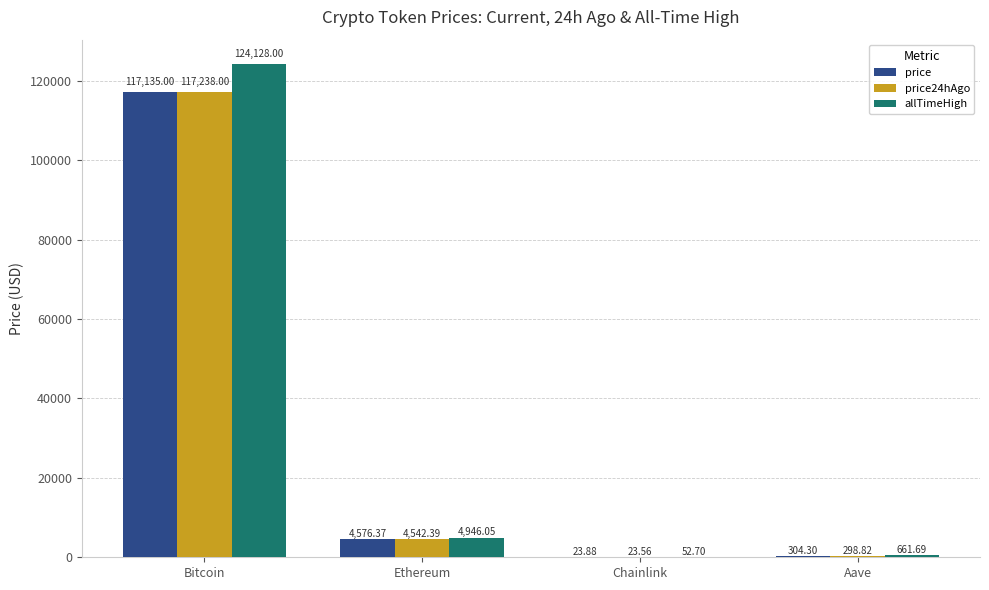

Between Bitcoin and Aave, which series saw the biggest shift?

allTimeHigh